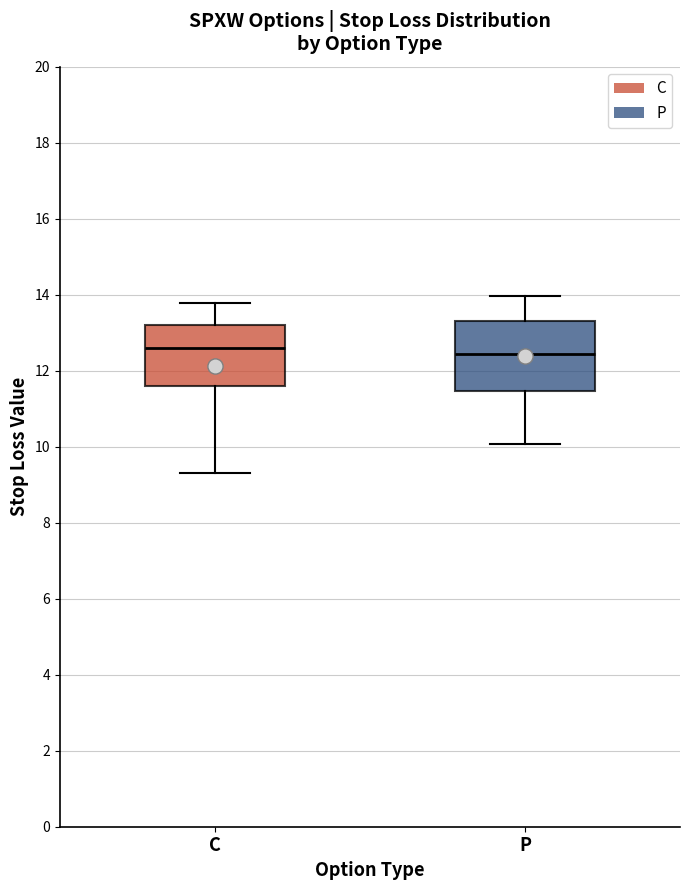

Where does the lower whisker of the box for C end on the y-axis? The values are not printed on the chart, so give them approximately, as read against the axis.

9.4